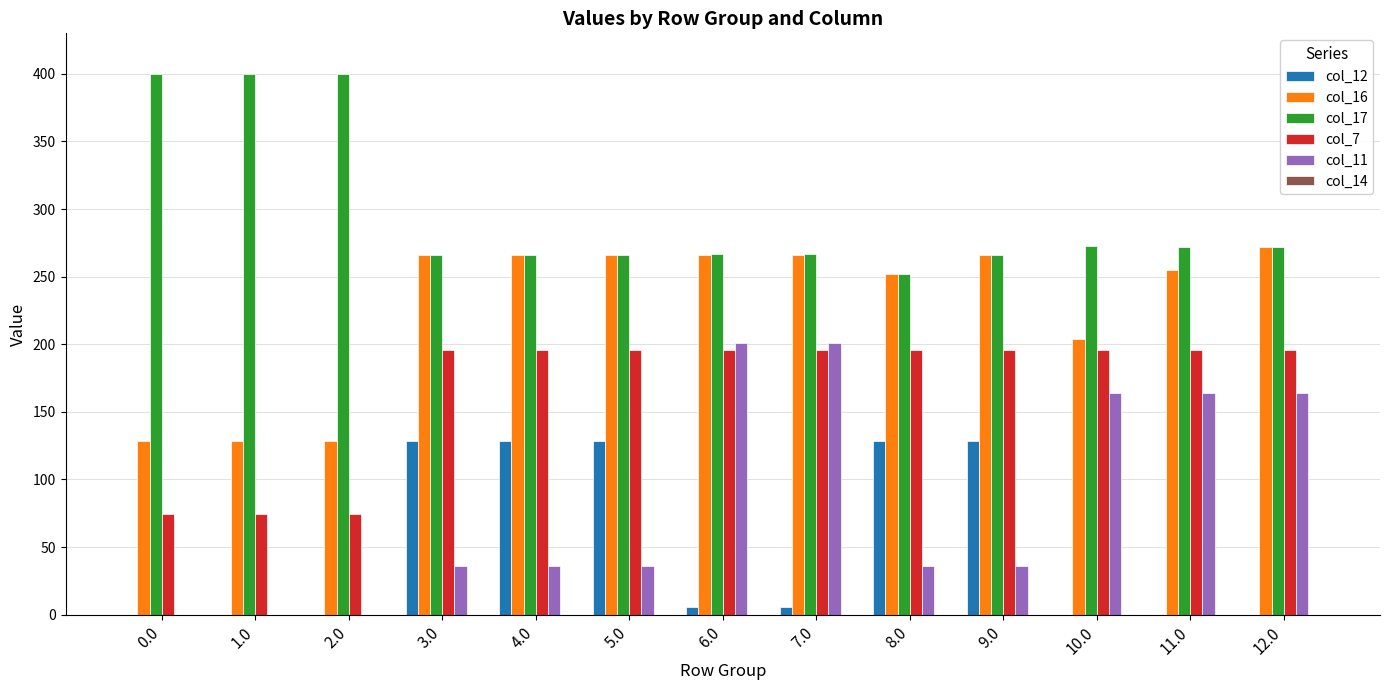

The value of col_12 at 8.0 is 27.4. True or false?

False